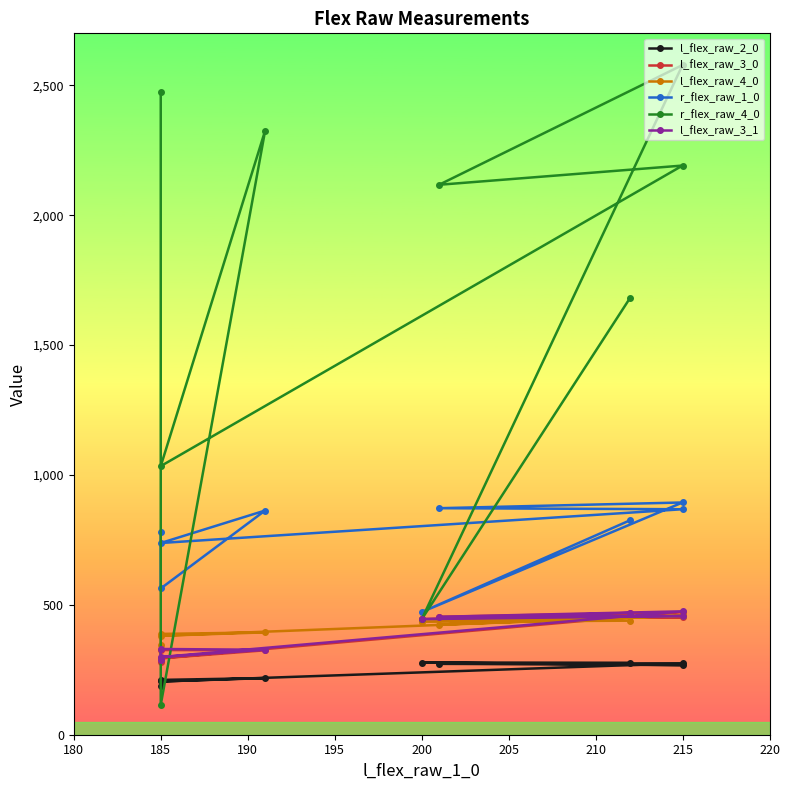

Between 185 and 215, which series saw the biggest shift?

r_flex_raw_4_0